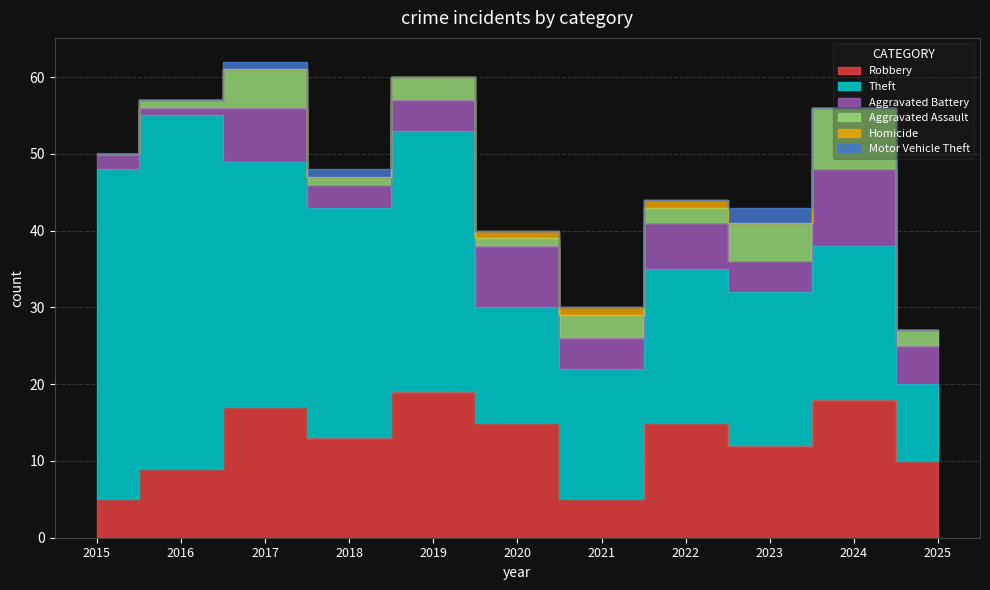

What are all the series names shown in the legend?

Robbery, Theft, Aggravated Battery, Aggravated Assault, Homicide, Motor Vehicle Theft